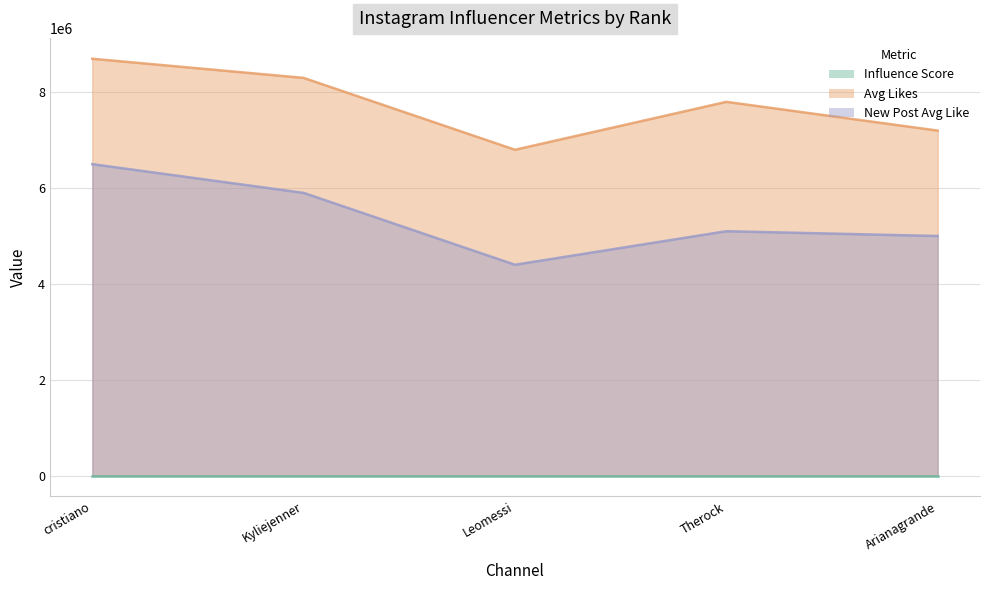

At which label does influence_score reach its minimum?

Arianagrande